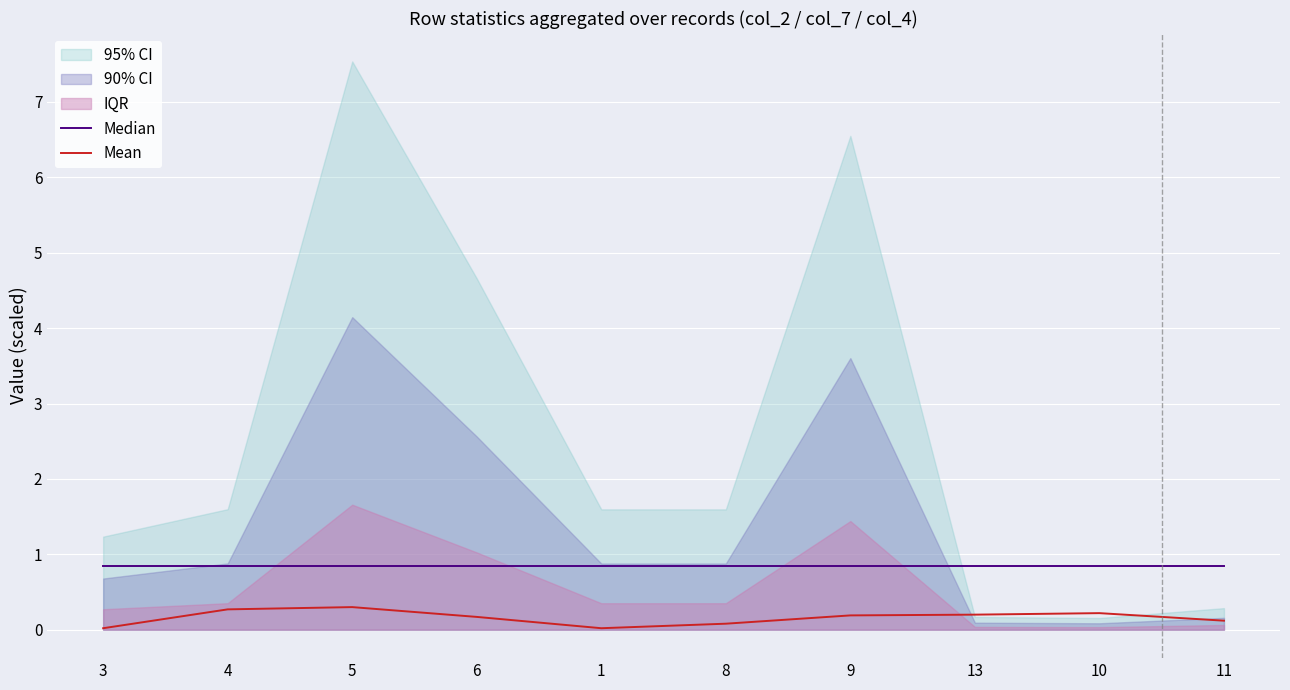

Is the value of Mean at 5 greater than the value of Median at 9?

No